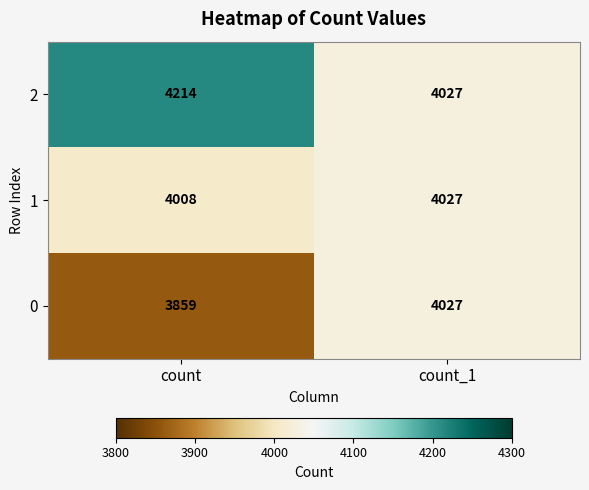

What is the spread (max minus min) of values at count?

355